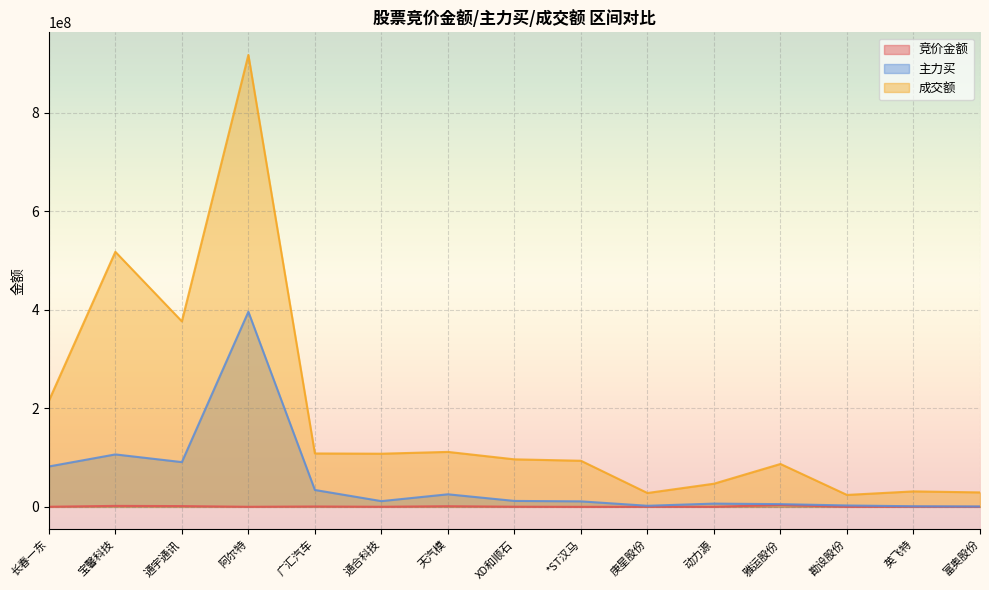

What value does the 成交额 series have at 通合科技, to the nearest 50?

107869750